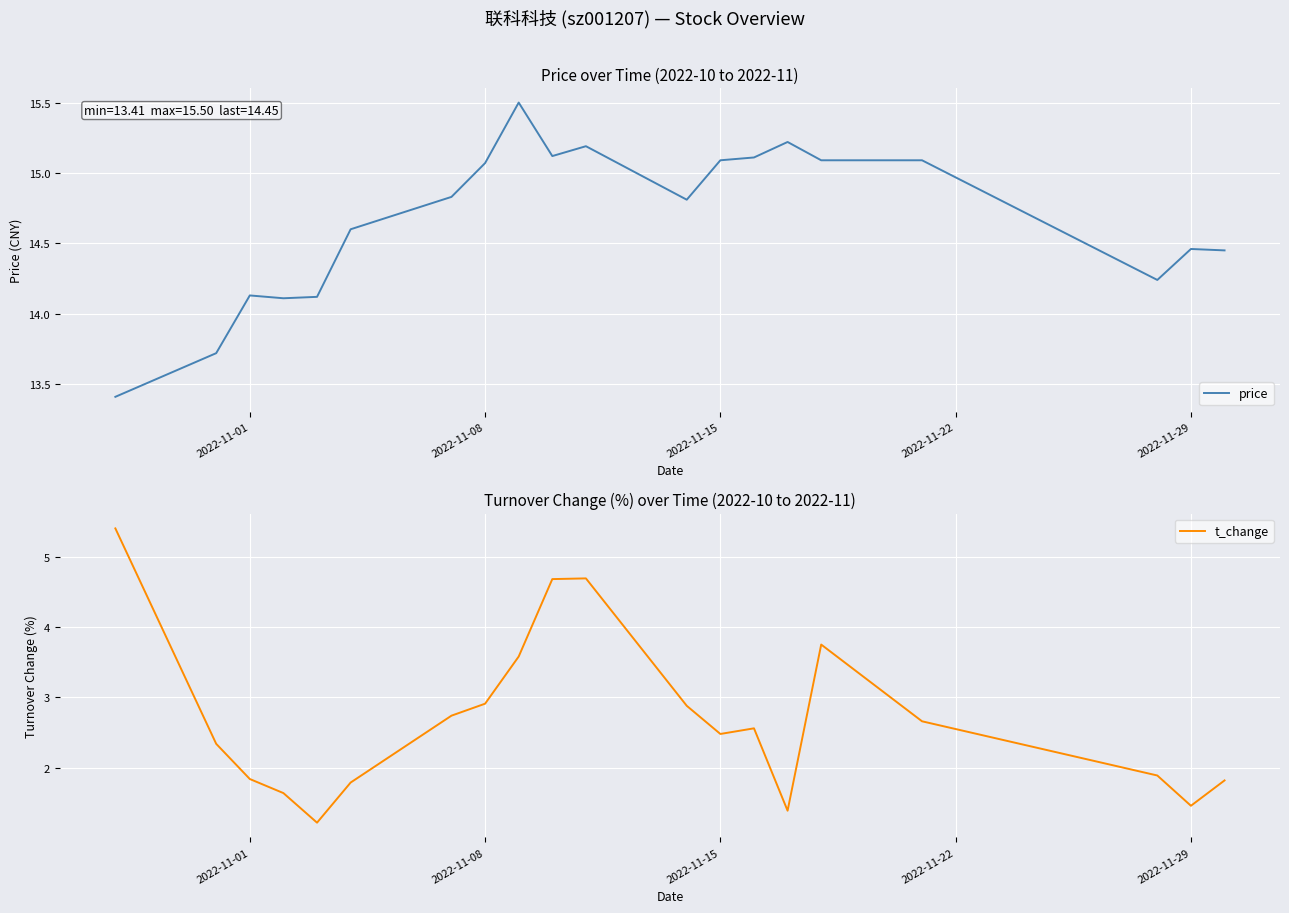

What is the highest value of the price series?

15.5